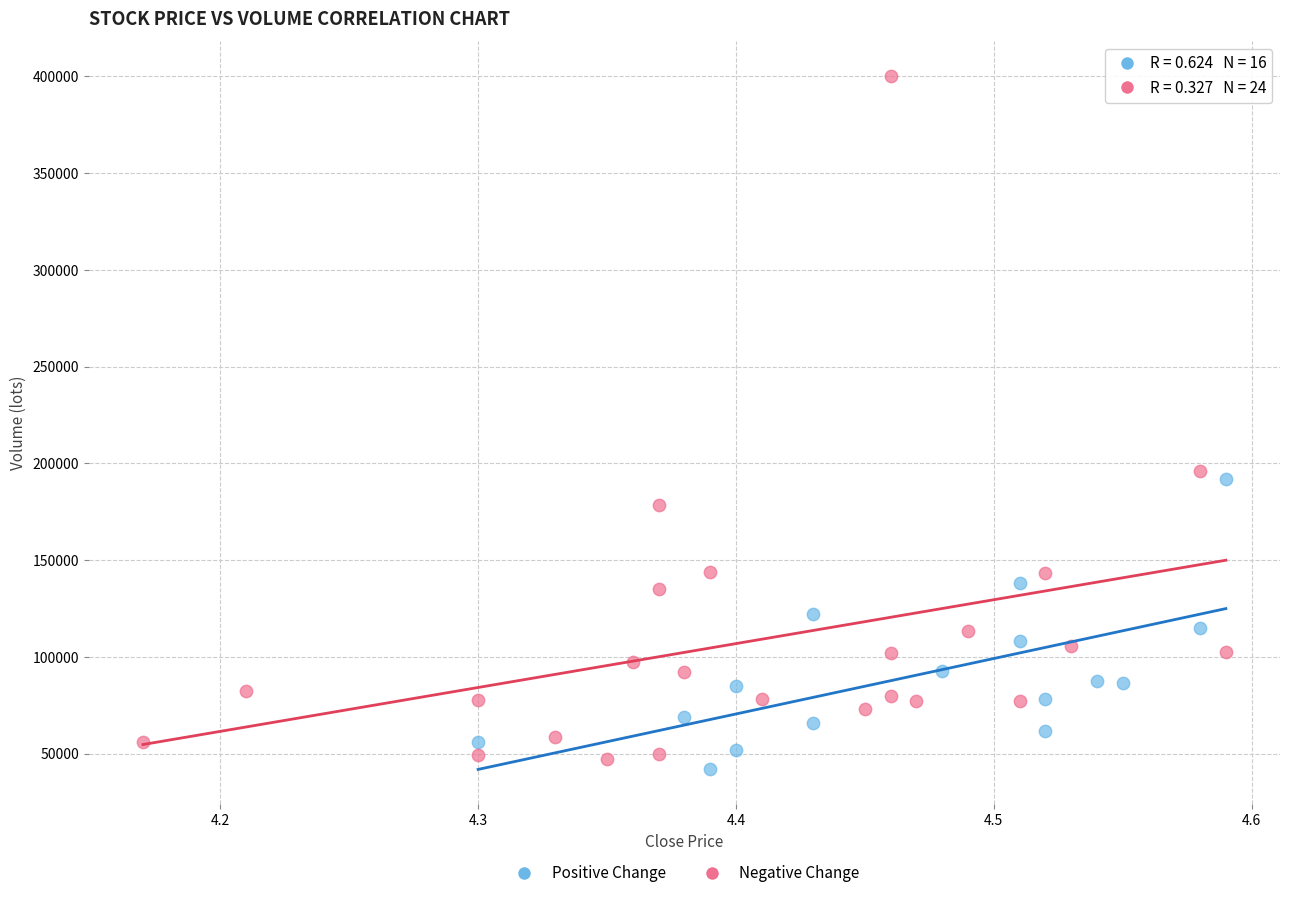

Which series has the largest Y range (max minus min)?

Negative Change